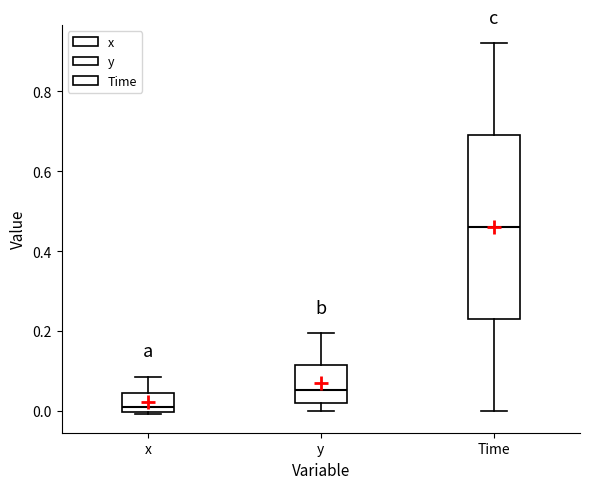

Reading left to right, transcribe this box plot: for each box, give where its median line is, the range the box spans, and where its two whiskers end, as read against the y-axis. The values are not printed on the chart, so give them approximately, as read against the axis.

x: median 0.02, box 0.00 to 0.04, whiskers 0.00 (just below the box's lower edge) to 0.08
y: median 0.06, box 0.02 to 0.12, whiskers 0.00 to 0.20
Time: median 0.46, box 0.24 to 0.70, whiskers 0.00 to 0.92